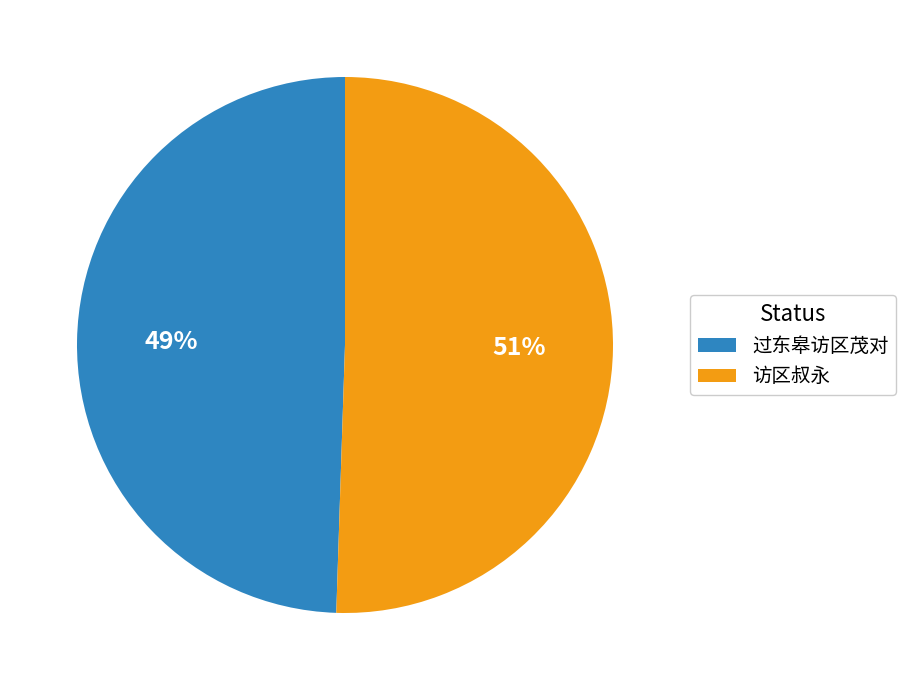

Combined, do 访区叔永 and 过东皋访区茂对 account for over 50%?

Yes